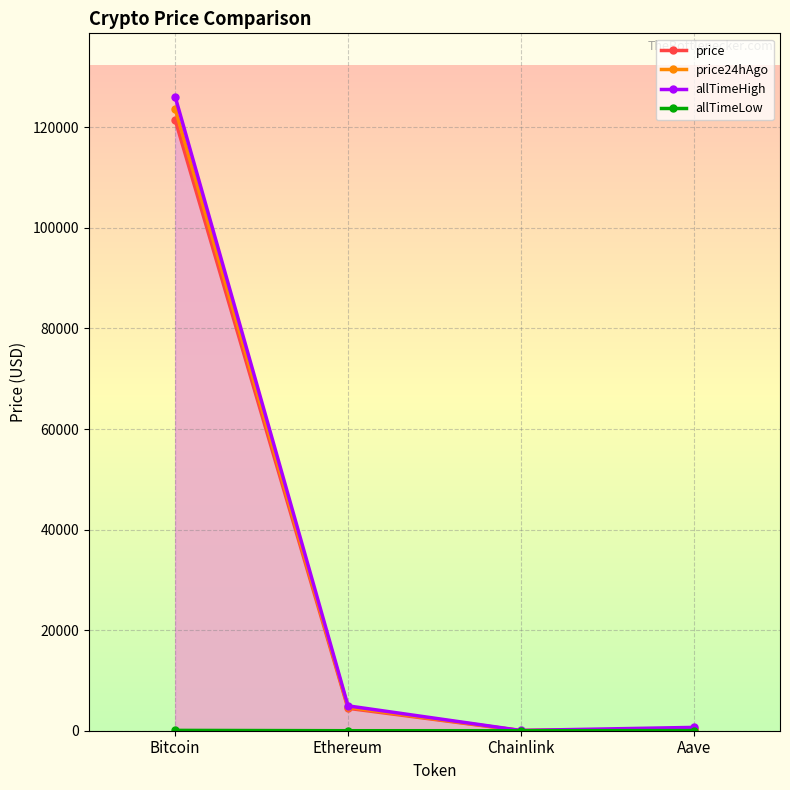

Which series has the largest total across all categories?

allTimeHigh